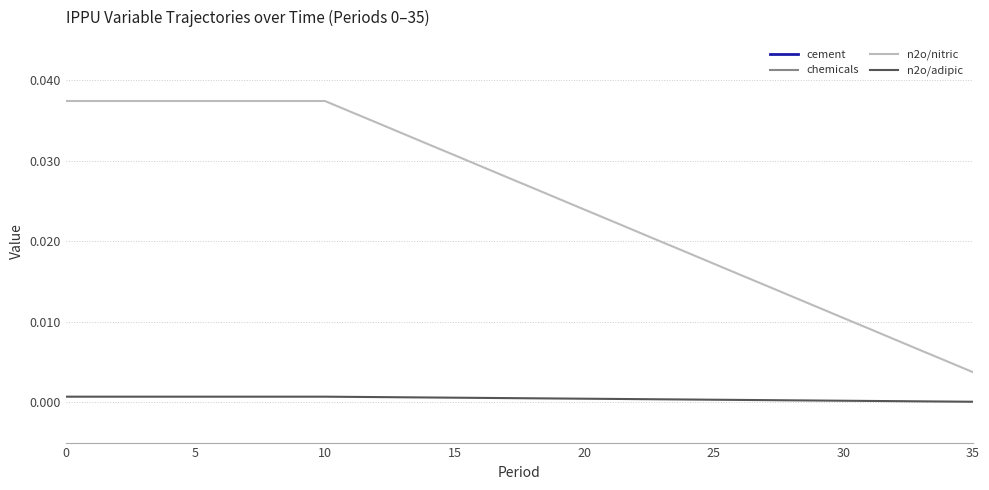

The value of n2o/nitric at 28 is 0.0. True or false?

False